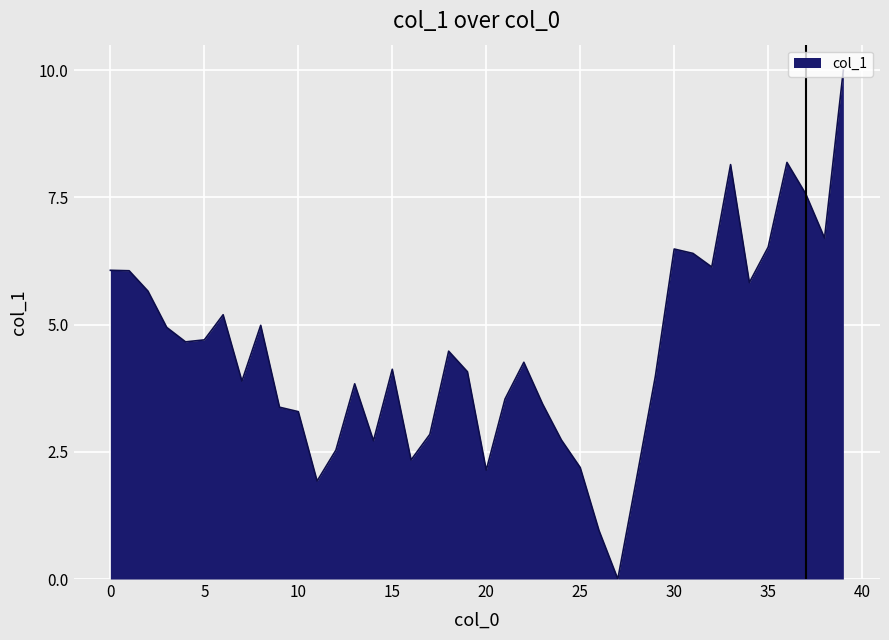

How many lines are shown in the chart?

1